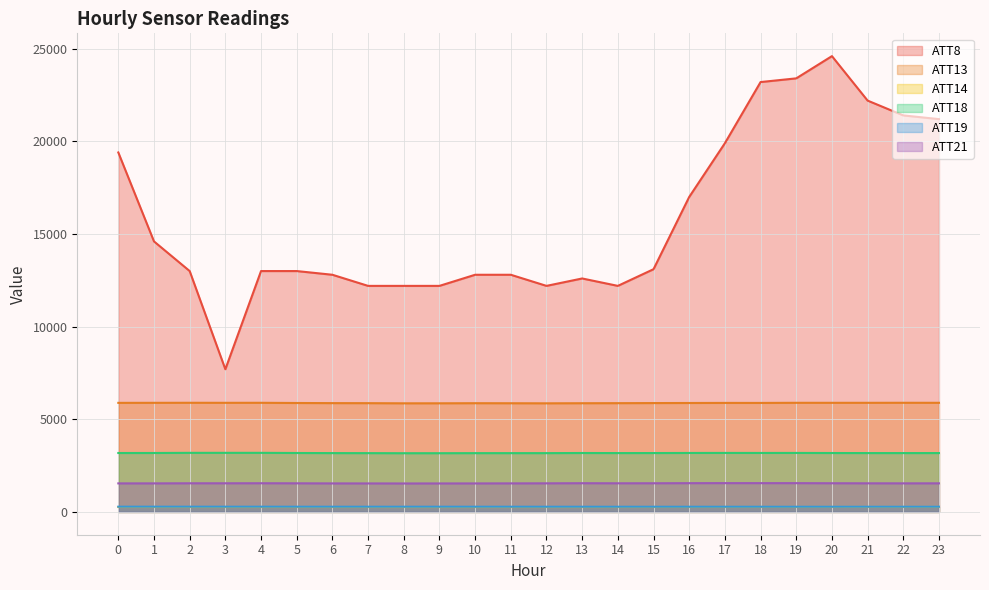

What is the smallest value displayed?

264.6